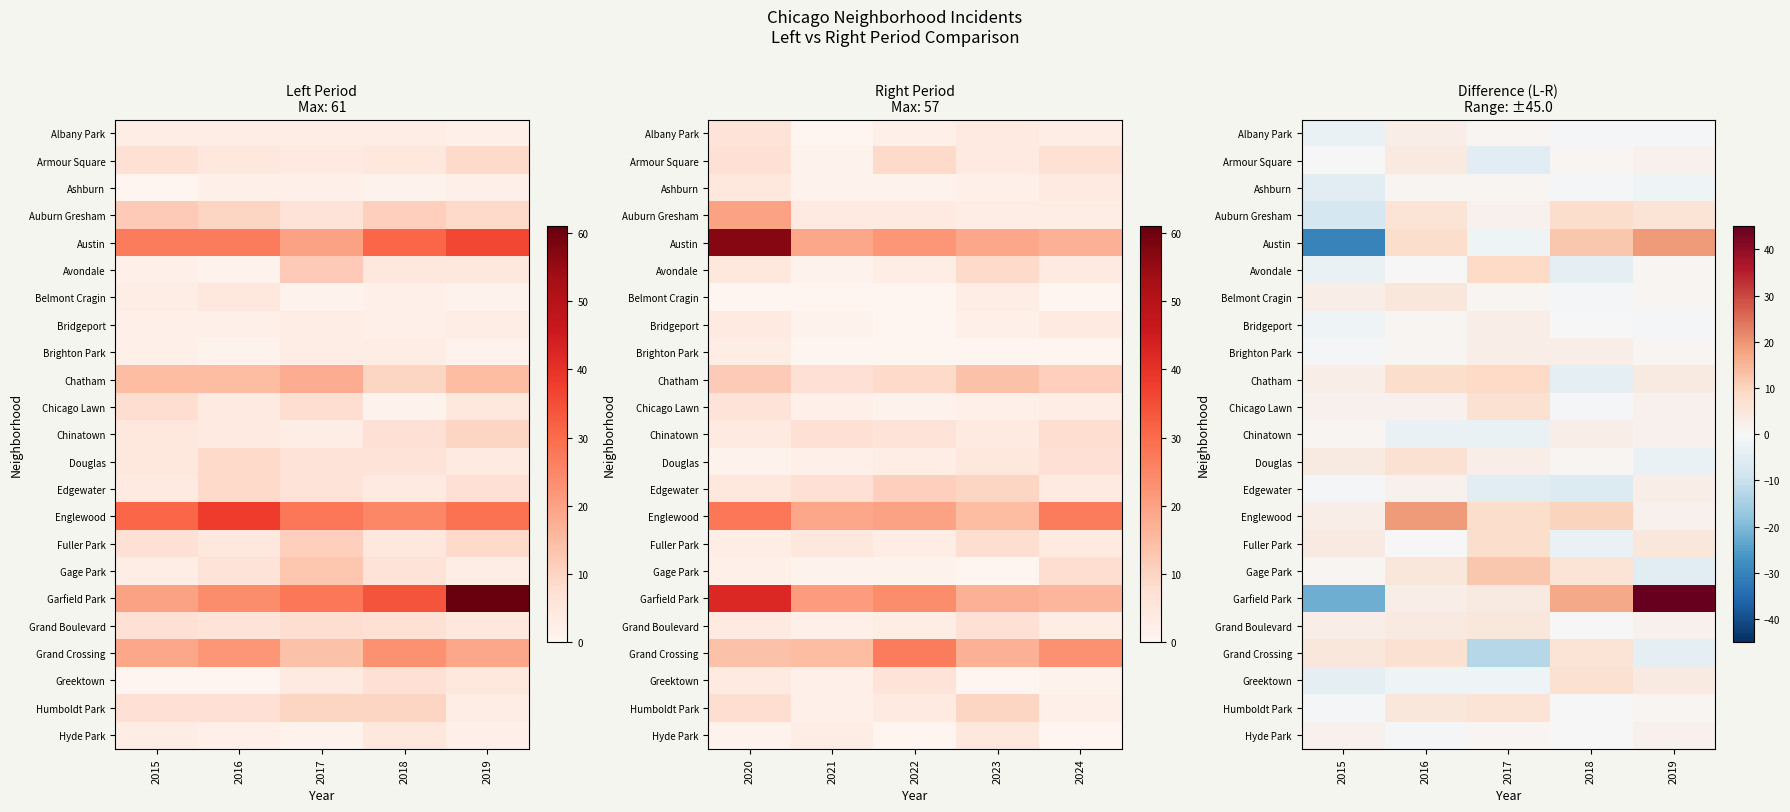

What is the spread (max minus min) of values at 2017?

25